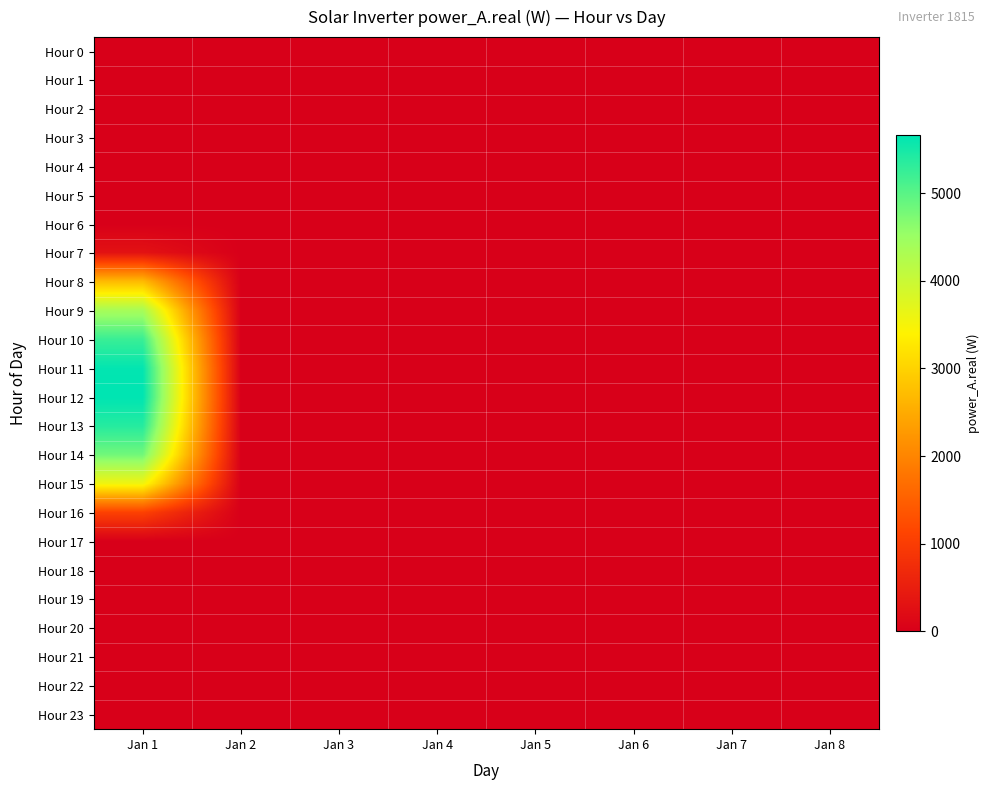

At Jan 5, list the series in order from largest to smallest.

Hour 0, Hour 1, Hour 2, Hour 3, Hour 4, Hour 5, Hour 6, Hour 7, Hour 8, Hour 9, Hour 10, Hour 11, Hour 12, Hour 13, Hour 14, Hour 15, Hour 16, Hour 17, Hour 18, Hour 19, Hour 20, Hour 21, Hour 22, Hour 23